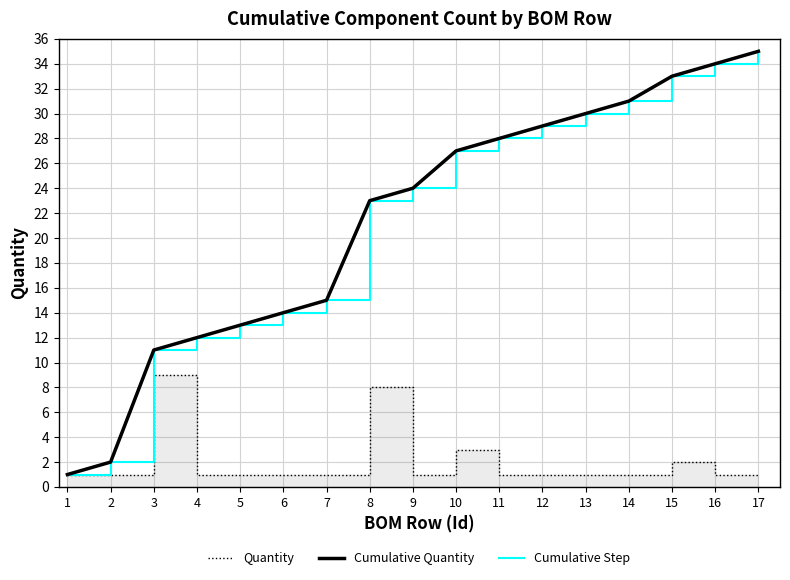

Where is Cumulative Step nearest to the value 18?

7